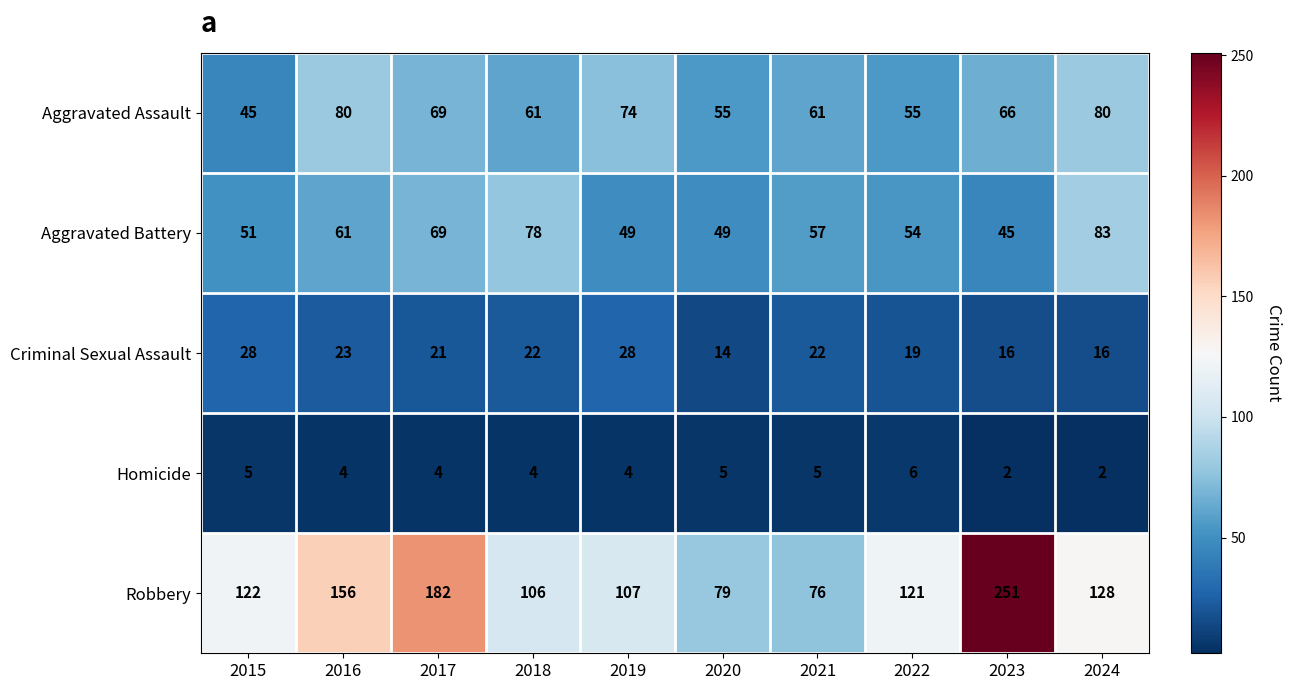

Rank the series by their maximum value, from lowest to highest.

Homicide, Criminal Sexual Assault, Aggravated Assault, Aggravated Battery, Robbery